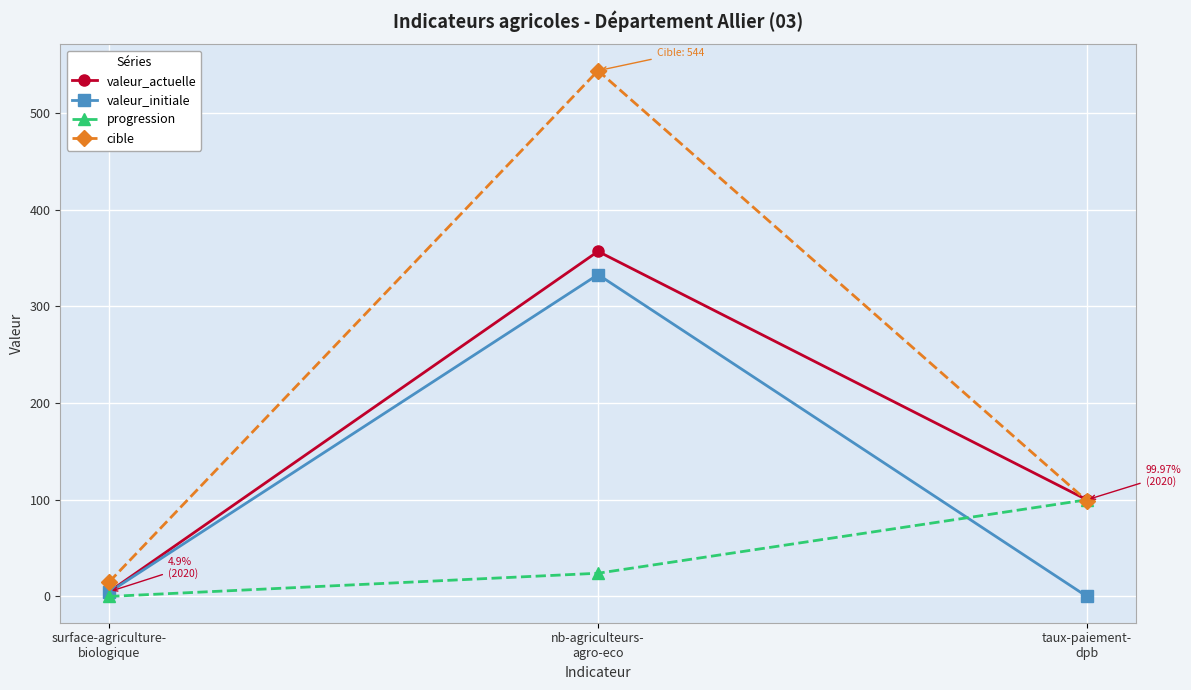

List the series in order of their peak value, lowest first.

progression, valeur_initiale, valeur_actuelle, cible